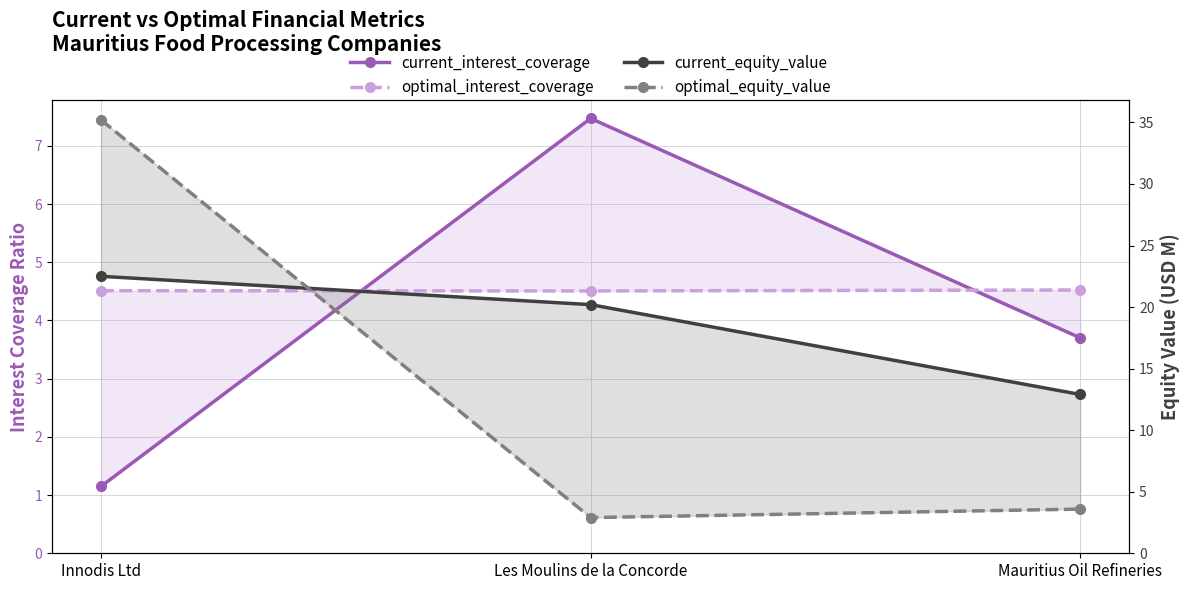

Is it true that current_interest_coverage equals 3.7 at Les Moulins de la Concorde?

False